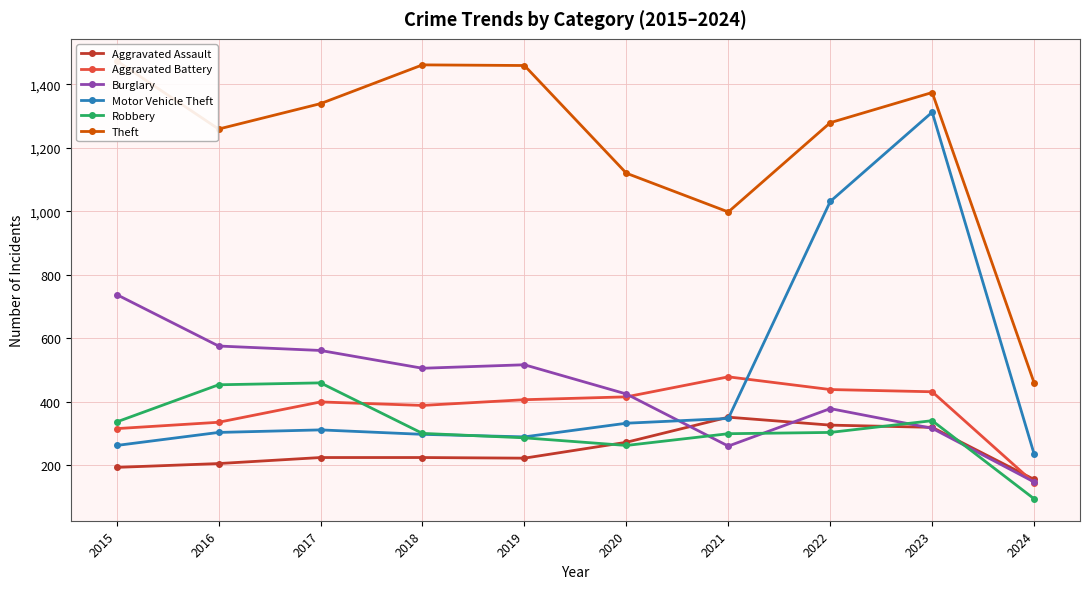

What is the sum of the Aggravated Assault values at 2018 and 2021?

577